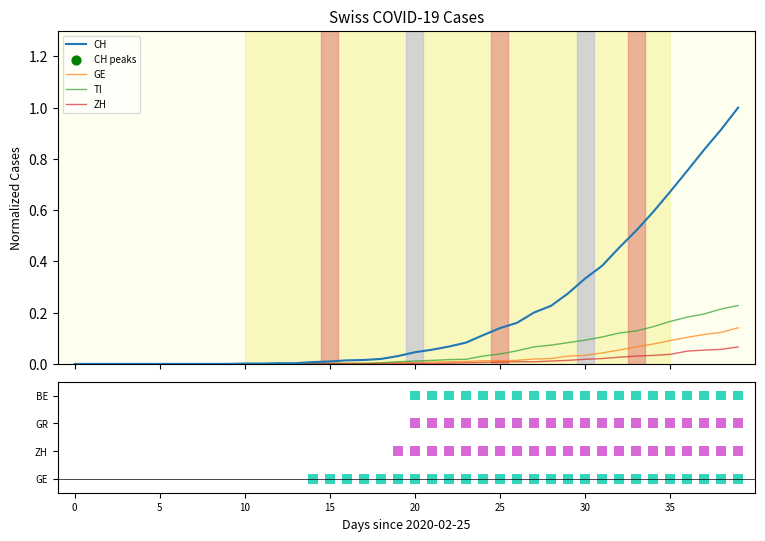

Is the value of CH at 17 greater than the value of TI at 12?

Yes